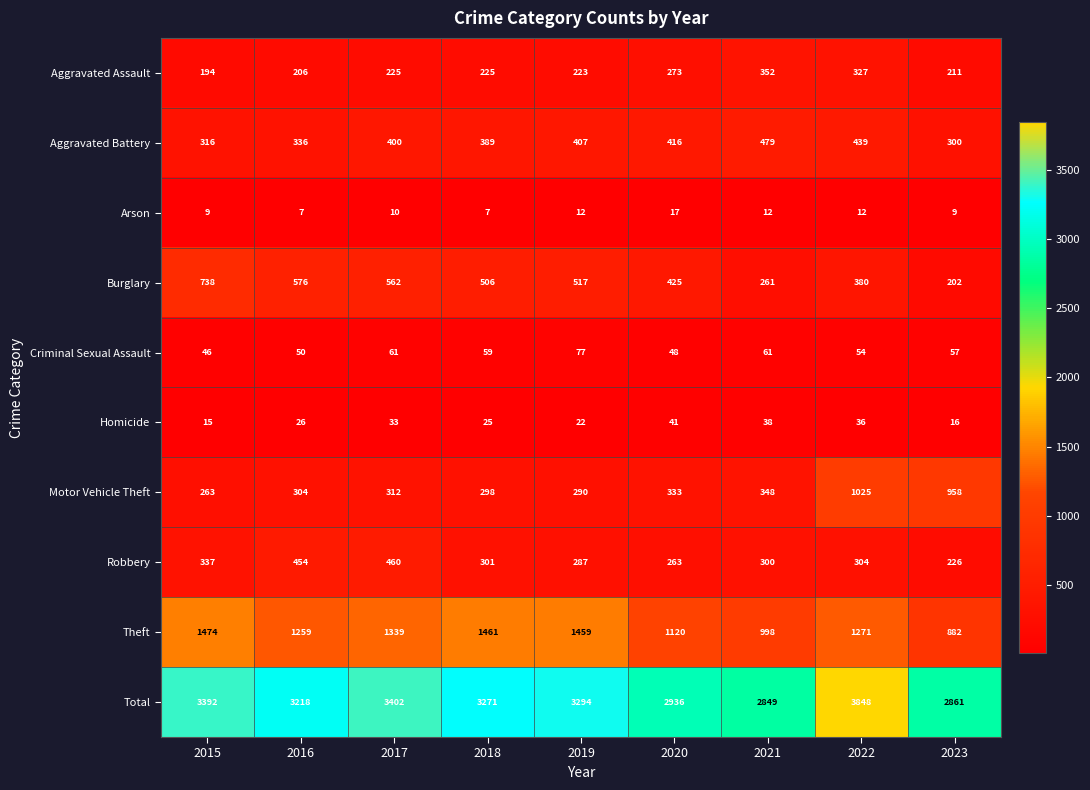

Count the number of data series in this chart.

10